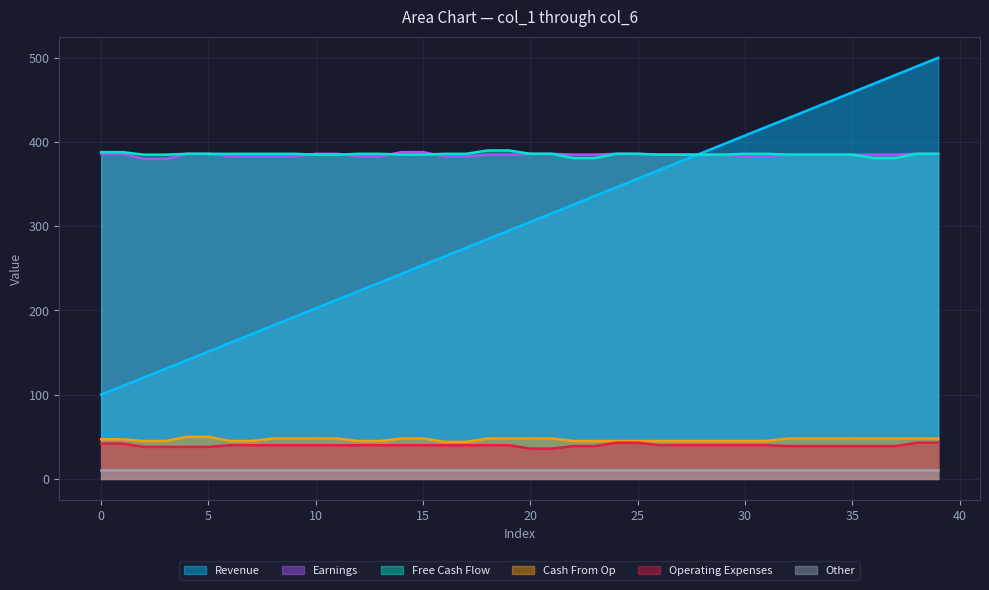

Which series has the widest spread of values?

Revenue